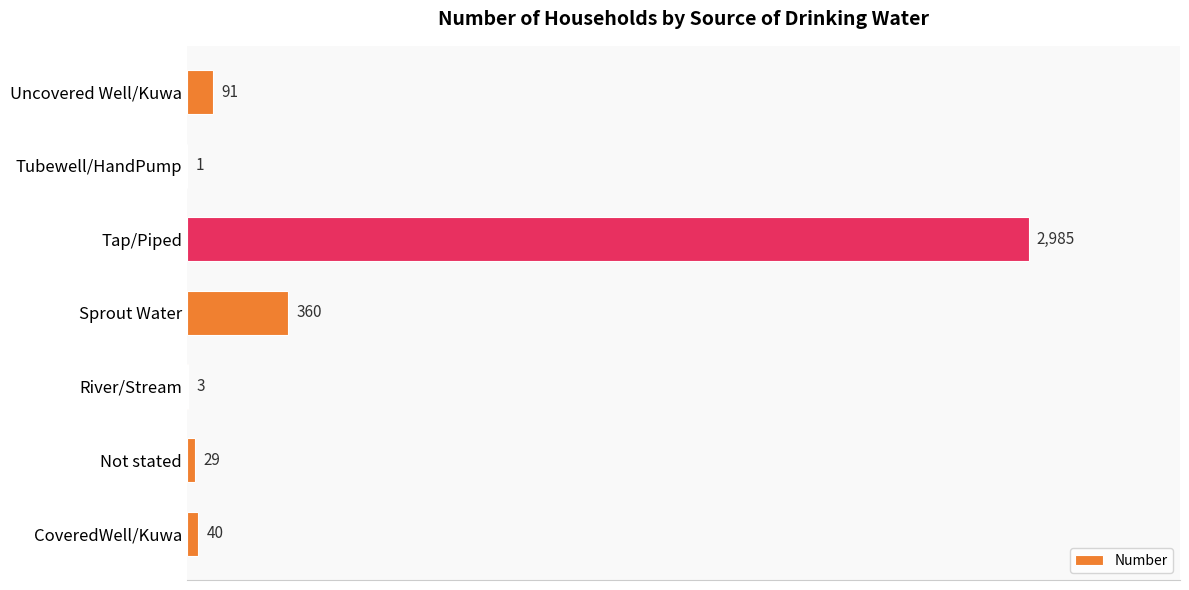

What is the maximum value shown in the chart?

2985